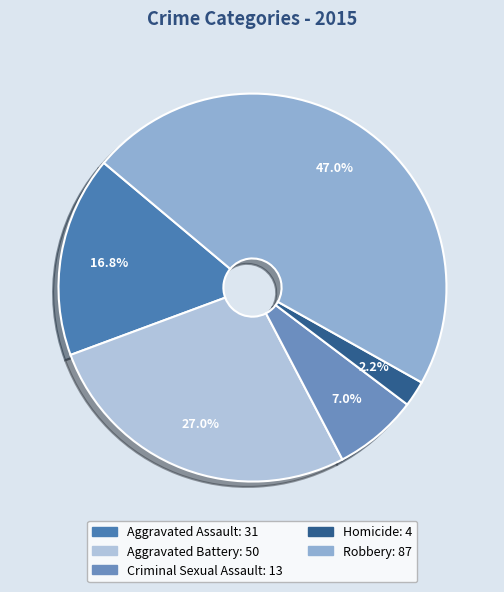

Does any single category account for the majority?

No